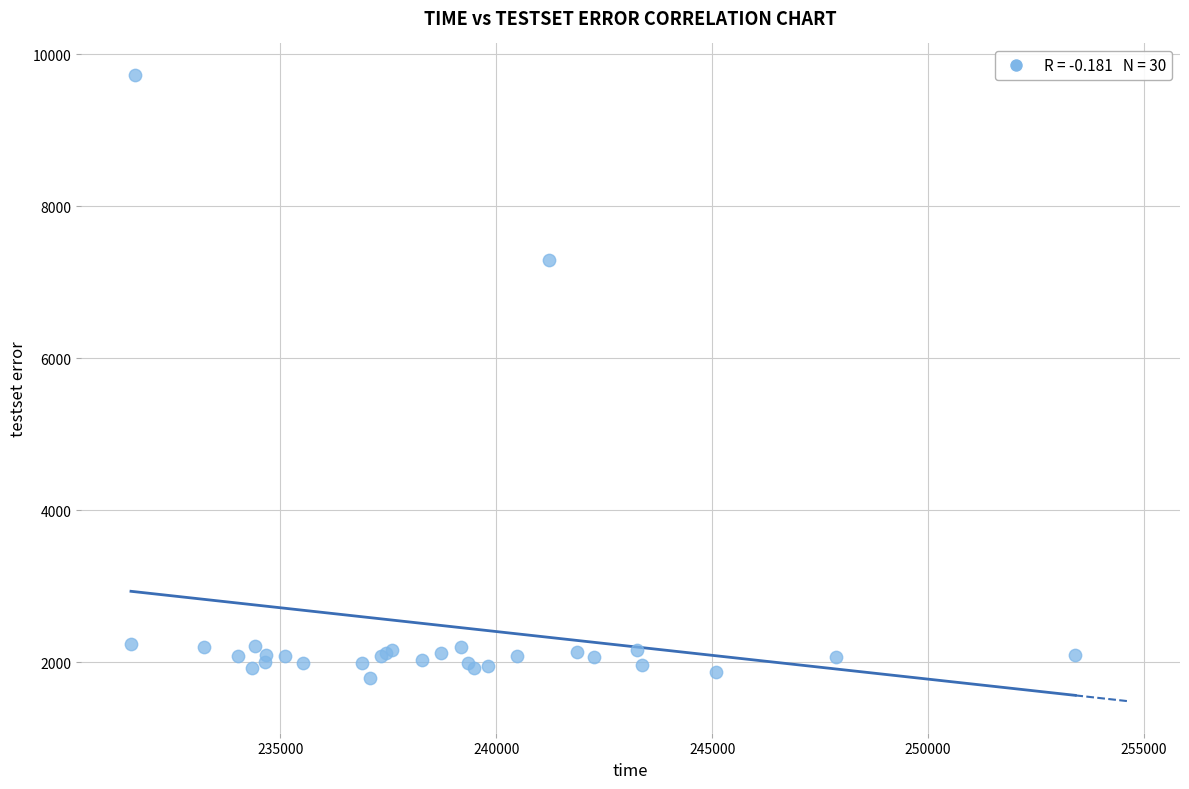

What Y value in the scatter plot is closest to 5763?

7287.5